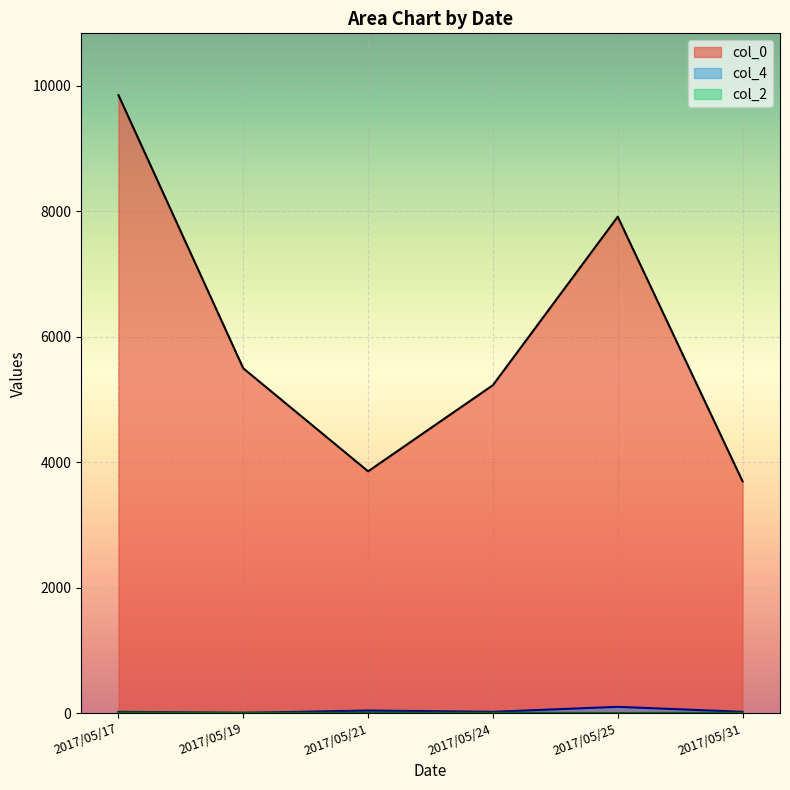

What is the difference between the second highest and minimum values in the col_0 series?

4218.0